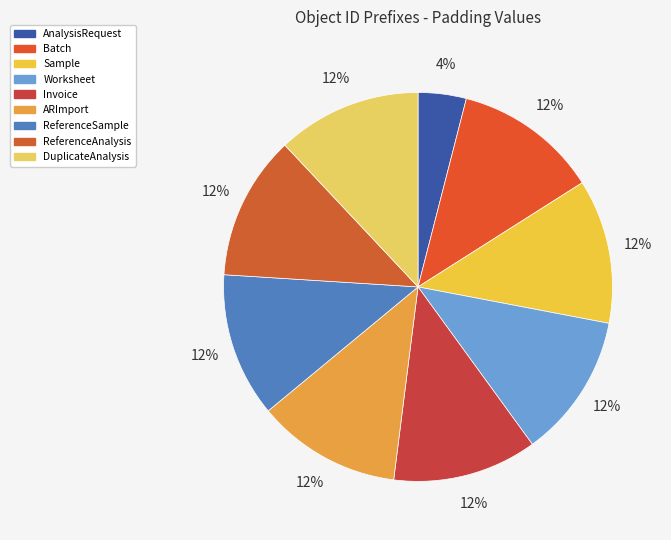

Which slice is the smallest?

AnalysisRequest